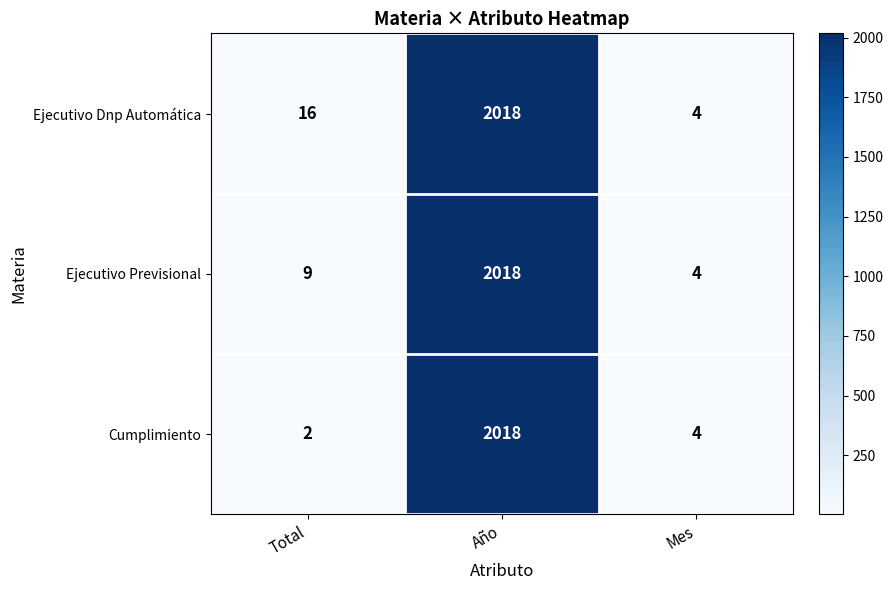

What is the approximate value of Ejecutivo Previsional at Año, to the nearest 100?

2000